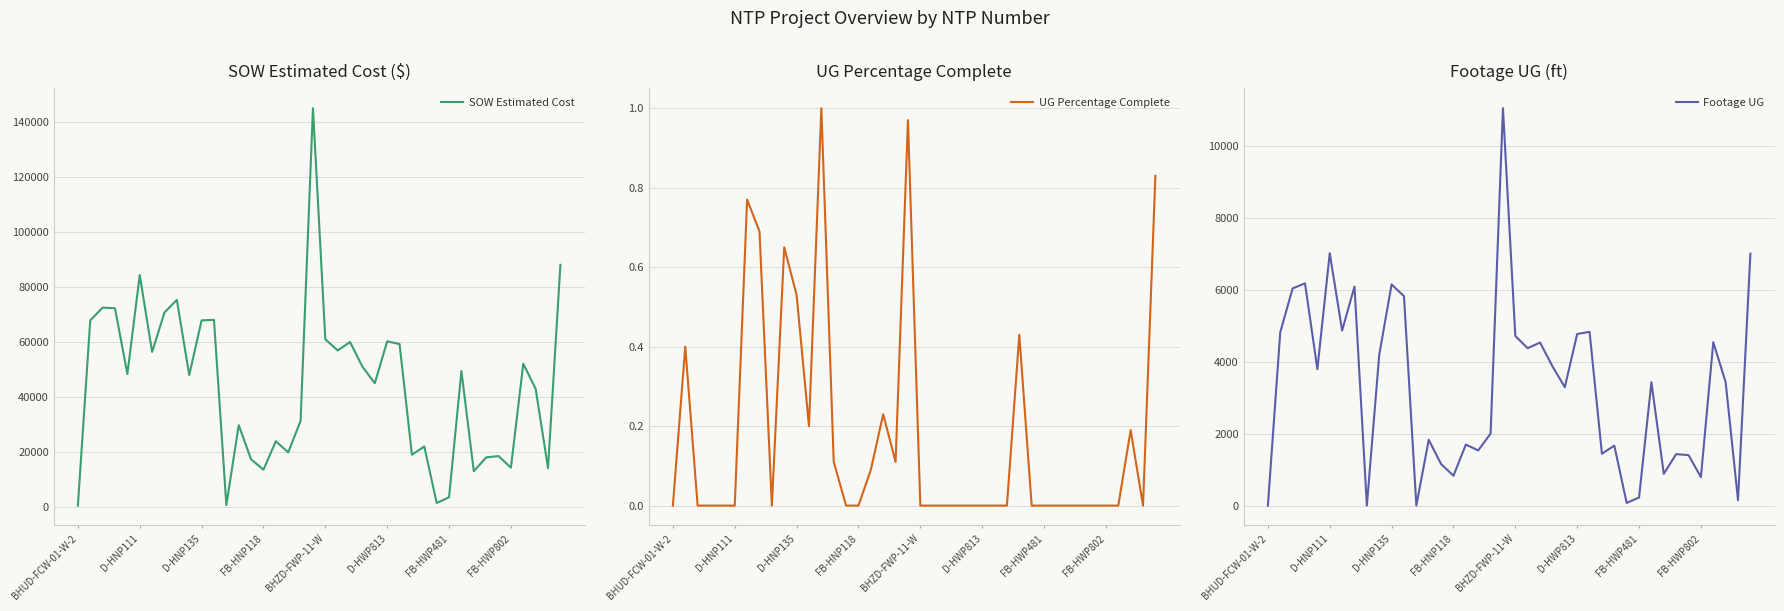

What position from the right is 22?

18